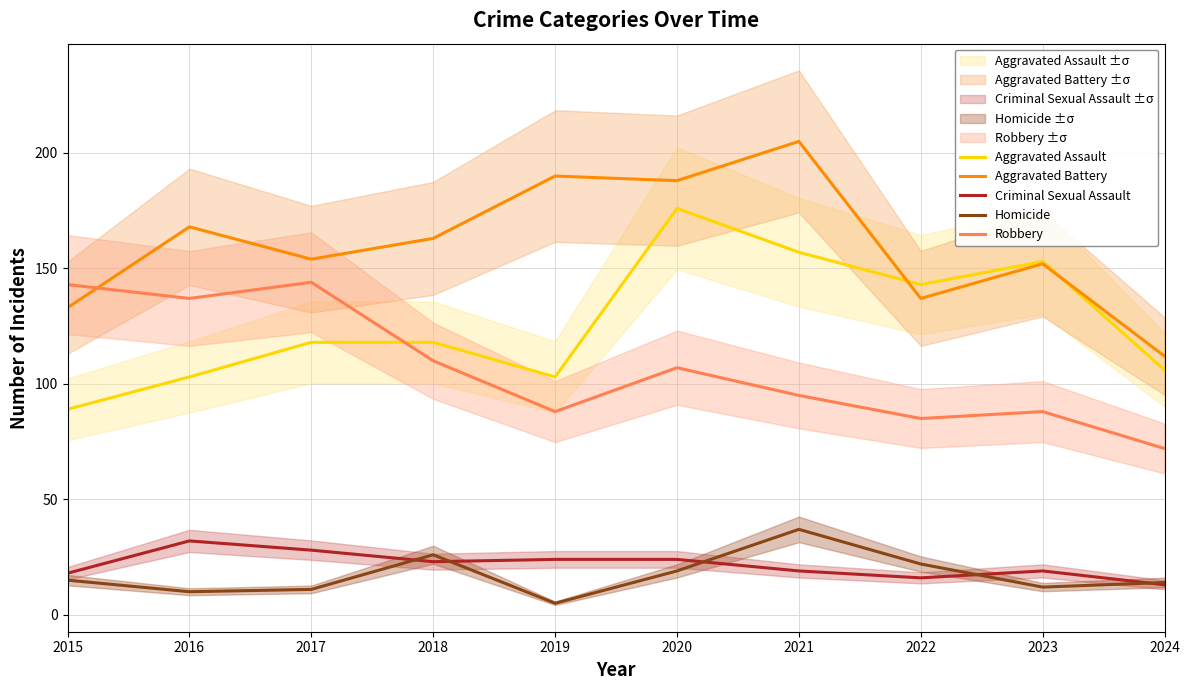

Where is the first local minimum for Robbery?

2016